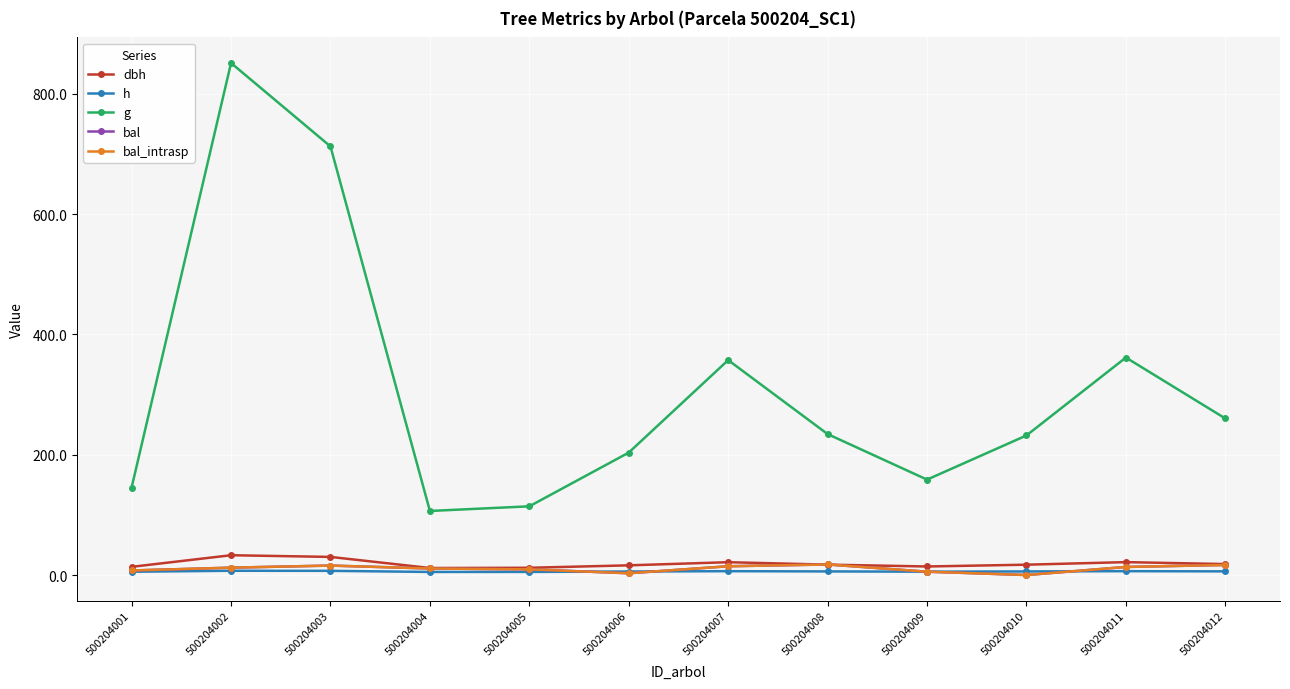

Which label corresponds to the smallest value in the chart?

500204010